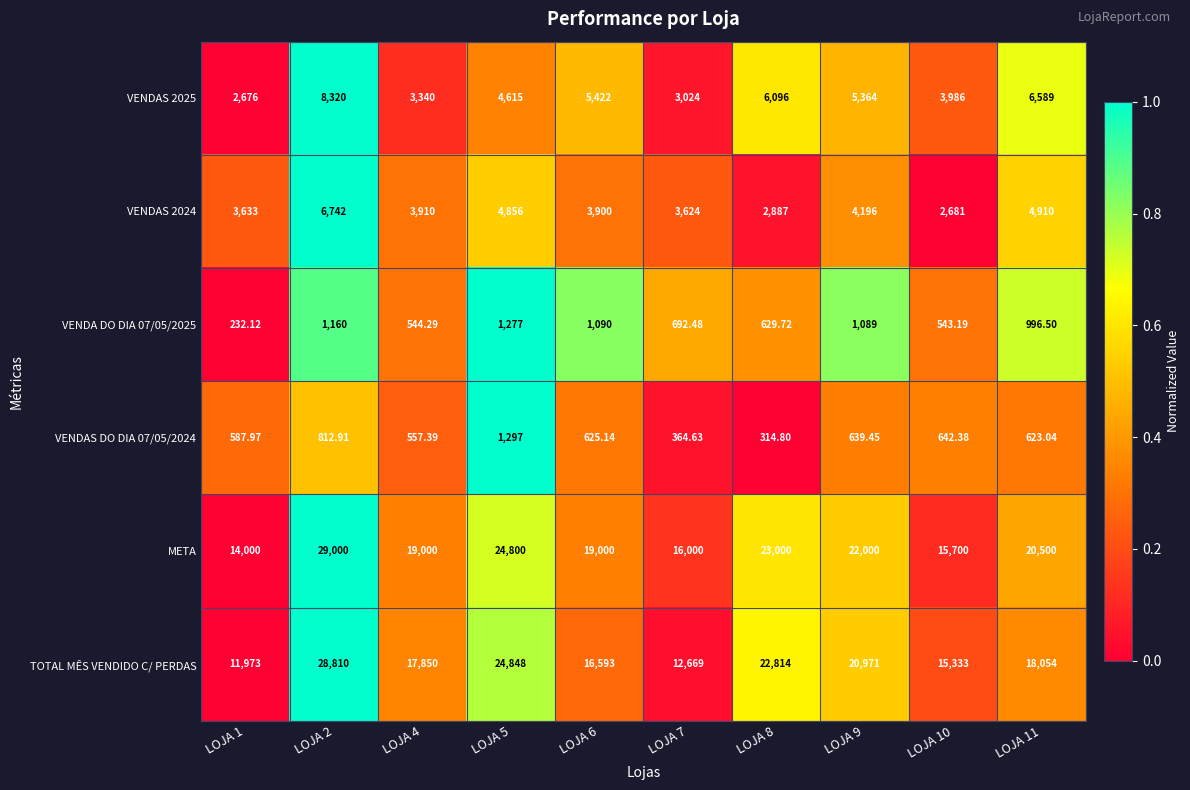

Which series has the widest spread of values?

TOTAL MÊS VENDIDO C/ PERDAS